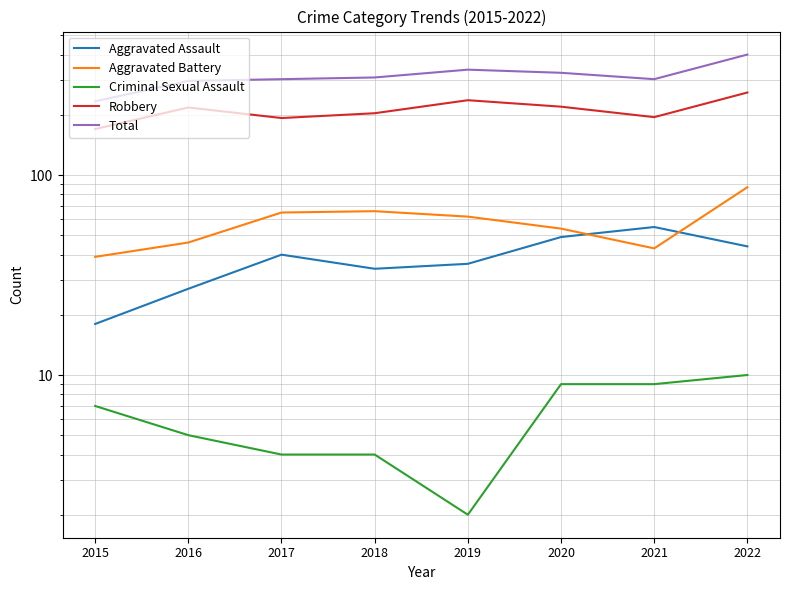

Which series has the widest spread of values?

Total